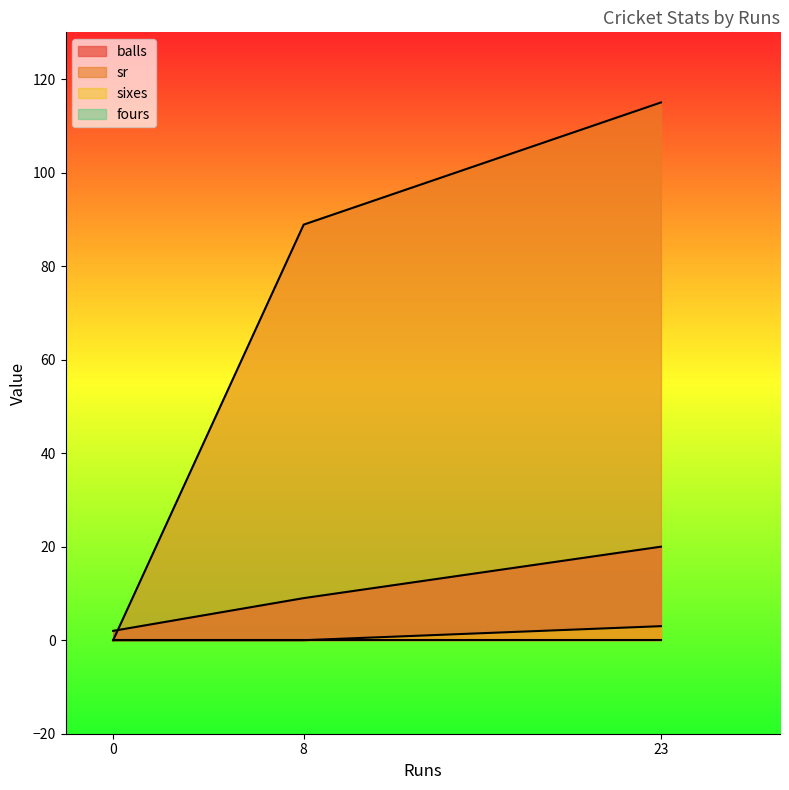

Rank the series at 23 from lowest to highest value.

fours, sixes, balls, sr